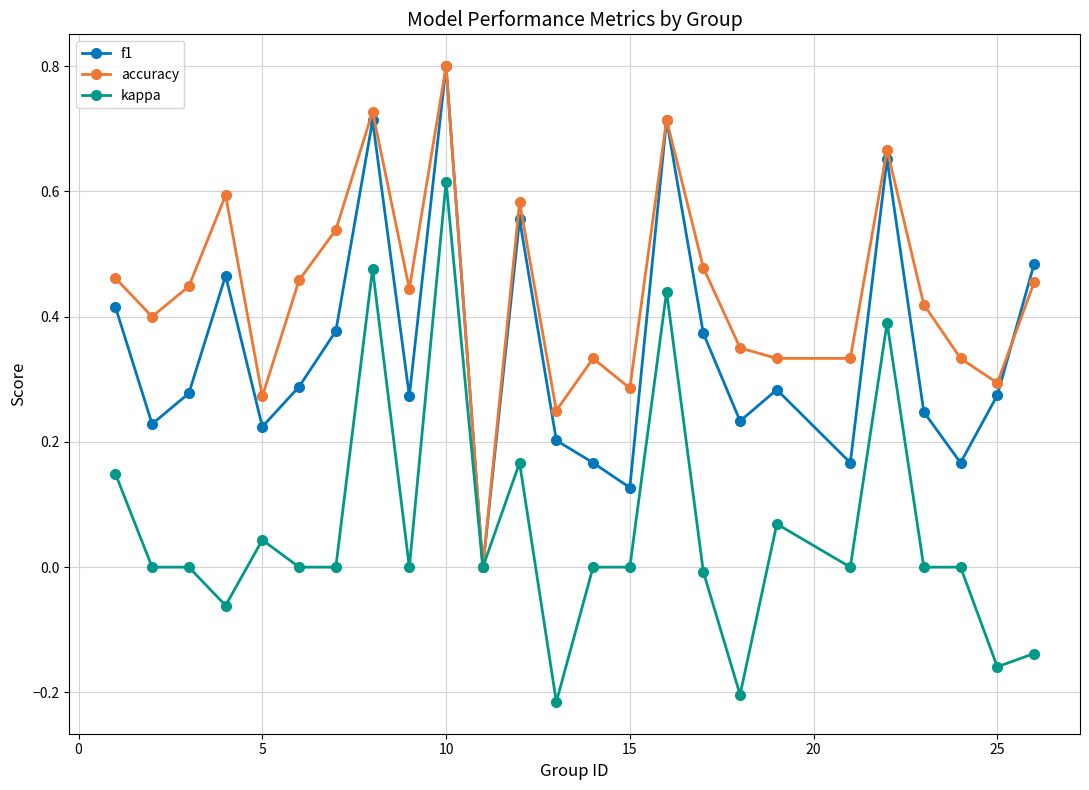

Which series has the largest total across all categories?

accuracy